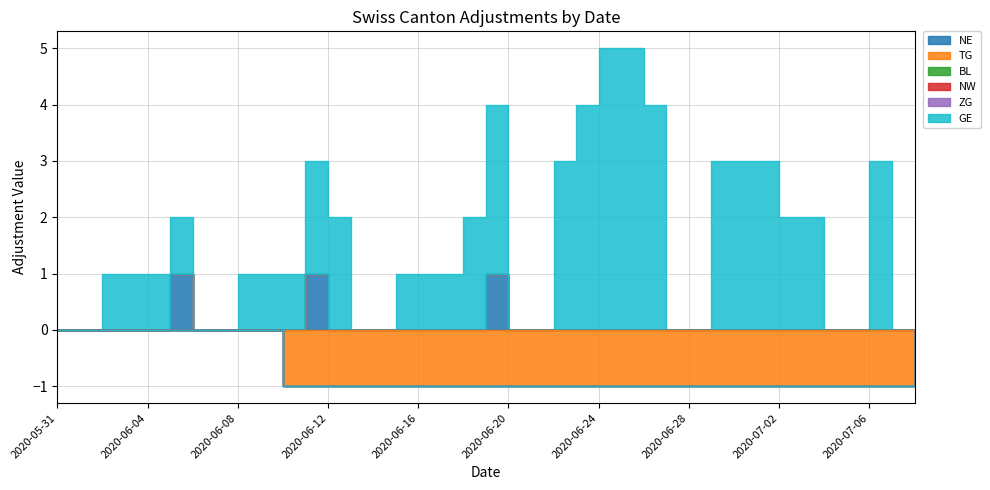

True or false: GE and NW cross at least once.

False